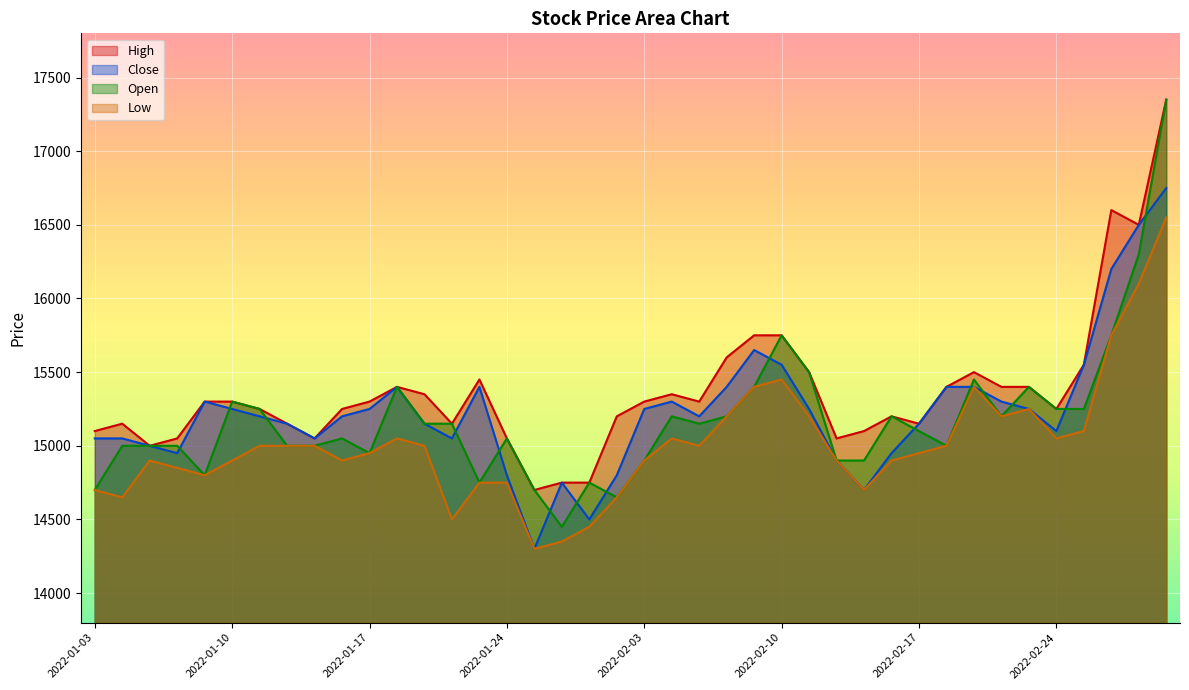

How many lines are shown in the chart?

4